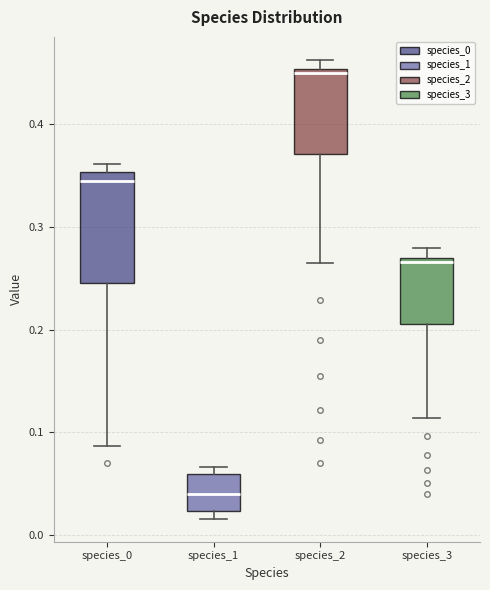

Reading left to right, read every box against the y-axis: the position of its median line, the range the box covers, and the ends of its whiskers. The values are not printed on the chart, so give them approximately, as read against the axis.

species_0: median 0.34, box 0.25 to 0.35, whiskers 0.09 to 0.36
species_1: median 0.04, box 0.02 to 0.06, whiskers 0.02 (just below the box's lower edge) to 0.07
species_2: median 0.45 (just below the box's upper edge), box 0.37 to 0.45, whiskers 0.26 to 0.46
species_3: median 0.27 (just below the box's upper edge), box 0.20 to 0.27, whiskers 0.11 to 0.28